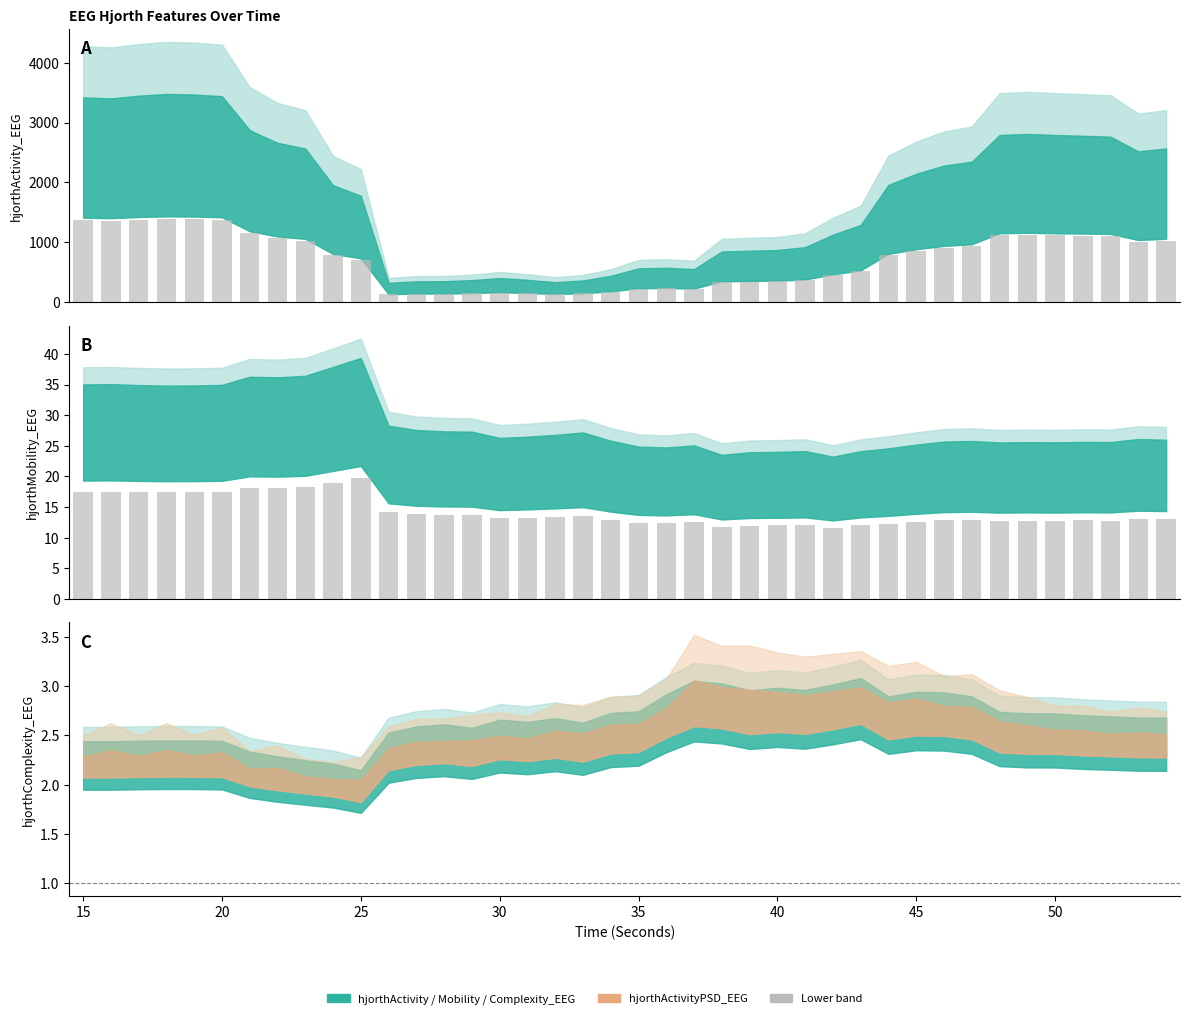

What is the difference between the second highest and second lowest values in the hjorthMobility_EEG (bars) series?

7.2